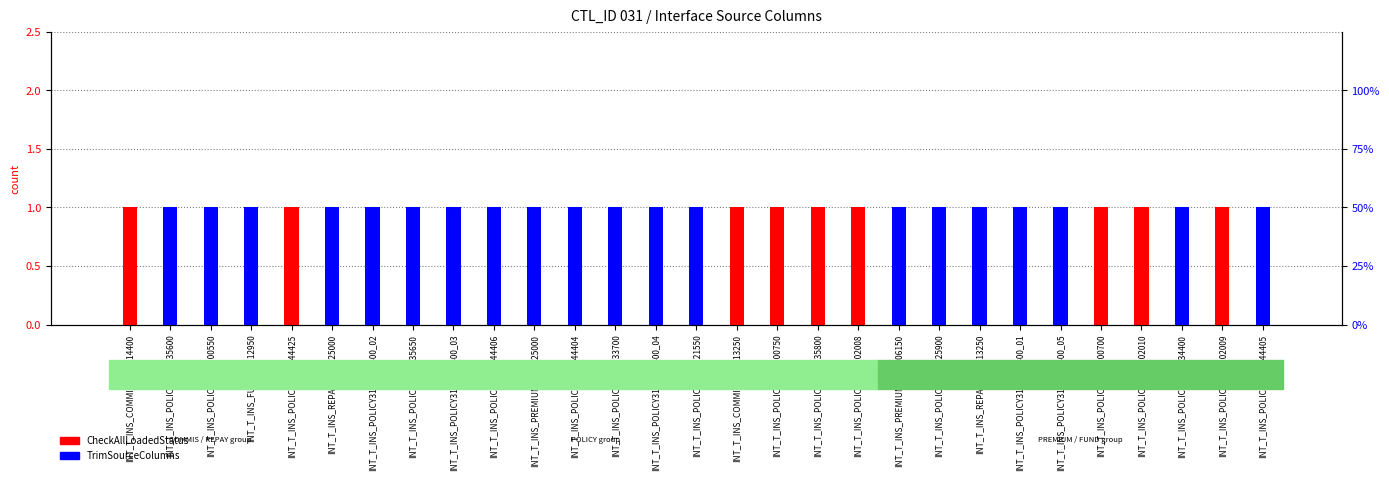

Between INT_T_INS_POLICY310_M24400_03 and INT_T_INS_POLICY310_M34400, which series saw the biggest shift?

CheckAllLoadedStatus